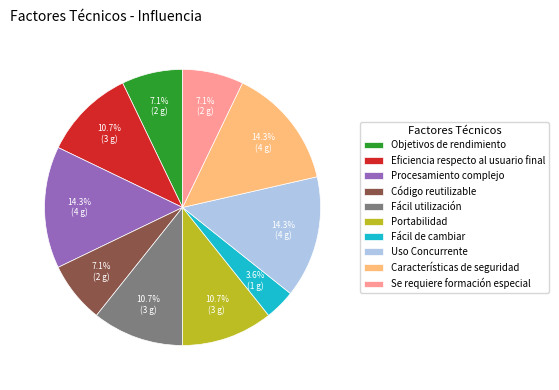

What percentage is NOT represented by Objetivos de rendimiento?

92.9%